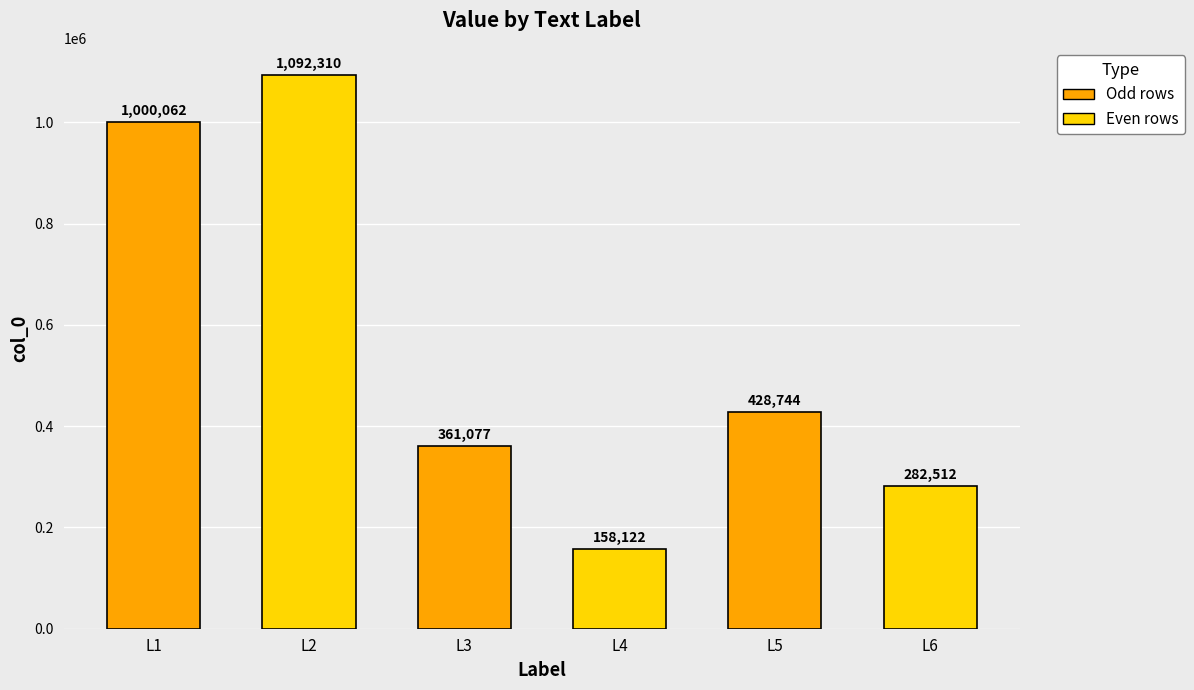

Count the number of categories in the chart.

6